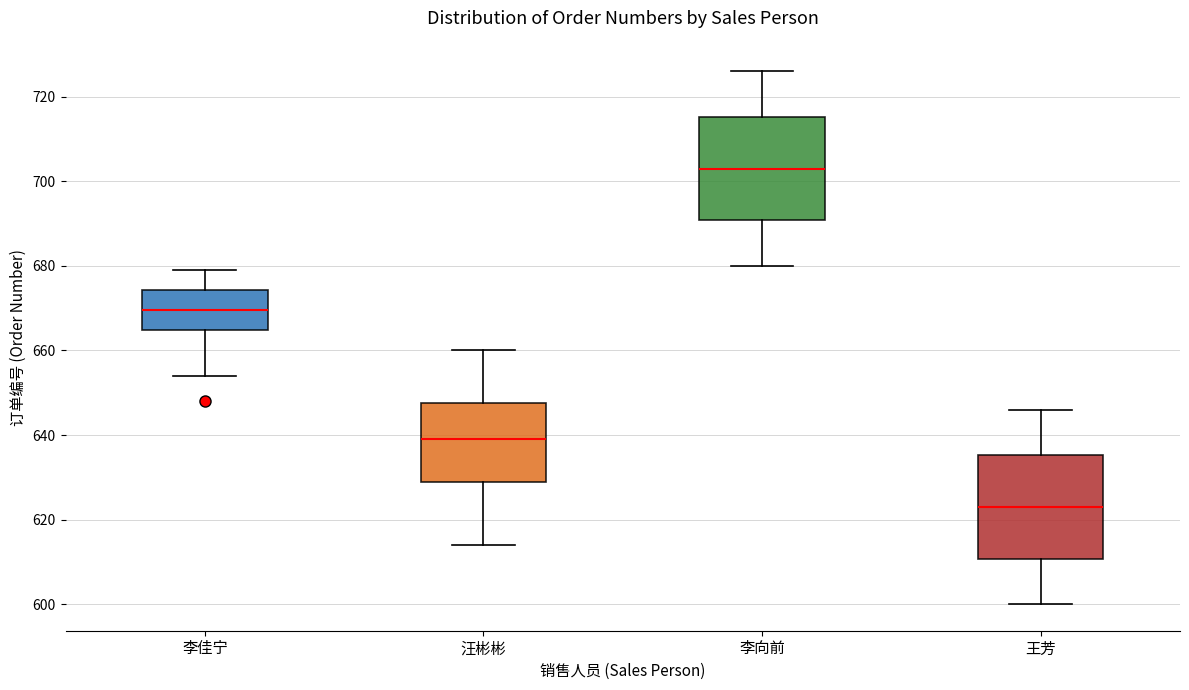

Where does the median line of the box for 王芳 sit on the y-axis? The values are not printed on the chart, so give them approximately, as read against the axis.

624